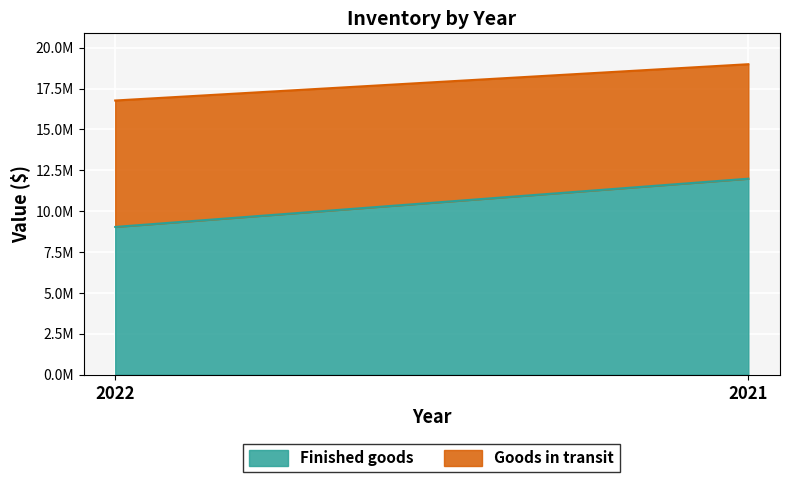

What is the sum of the Goods in transit values at 2021 and 2022?

14735177